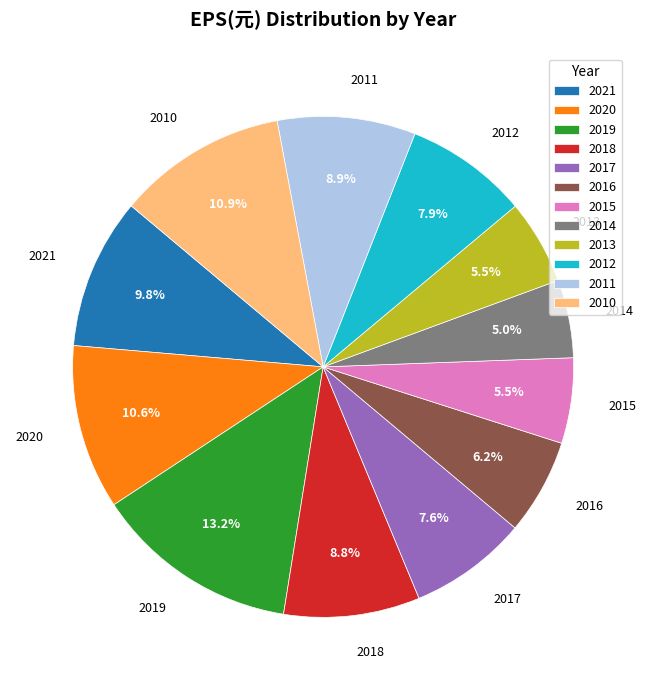

What is the total percentage of 2019 and 2016?

19.4%